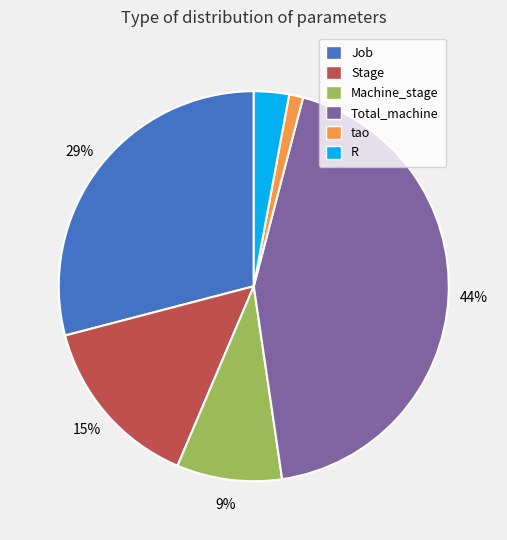

Which category has the biggest portion of the pie?

Total_machine